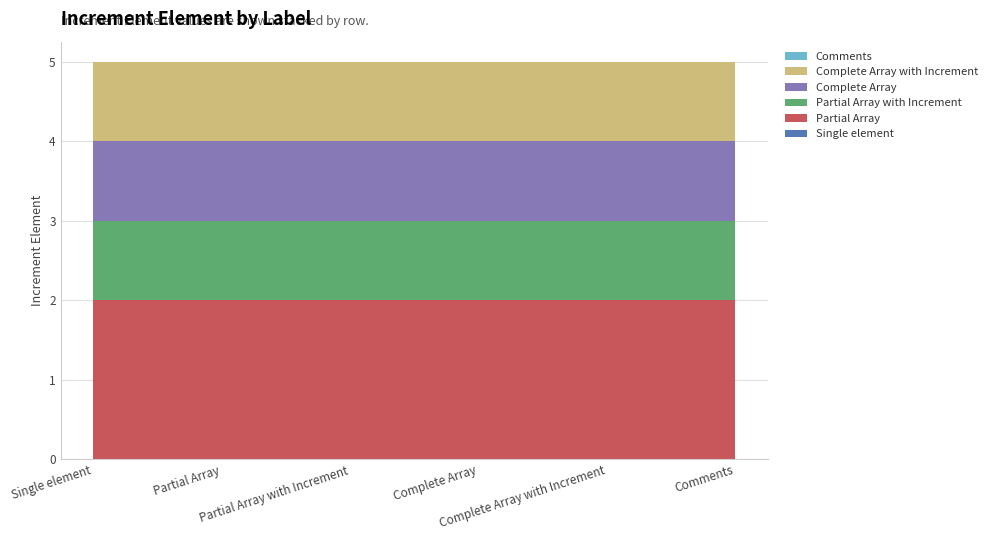

Reading right to left, transcribe all the data shown in this chart.

Single element: 0=0	0=0	0=0	0=0	0=0	0=0
Partial Array: 0=2	0=2	0=2	0=2	0=2	0=2
Partial Array with Increment: 0=1	0=1	0=1	0=1	0=1	0=1
Complete Array: 0=1	0=1	0=1	0=1	0=1	0=1
Complete Array with Increment: 0=1	0=1	0=1	0=1	0=1	0=1
Comments: 0=0	0=0	0=0	0=0	0=0	0=0